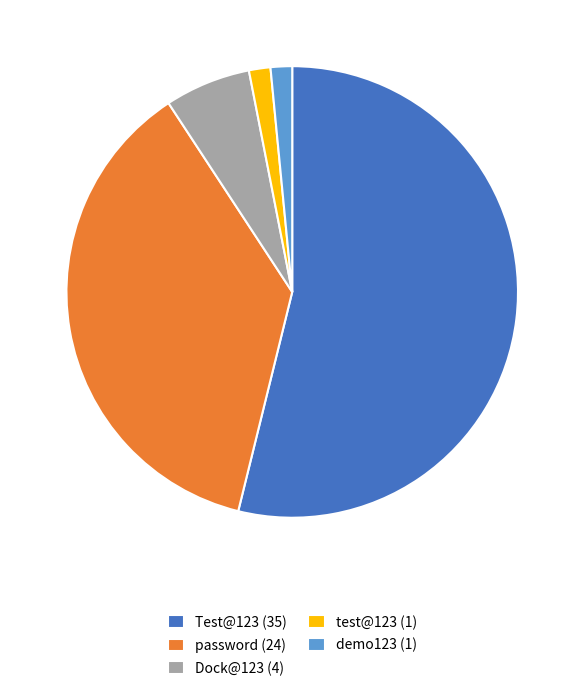

Is the sum of demo123 and password greater than half?

No